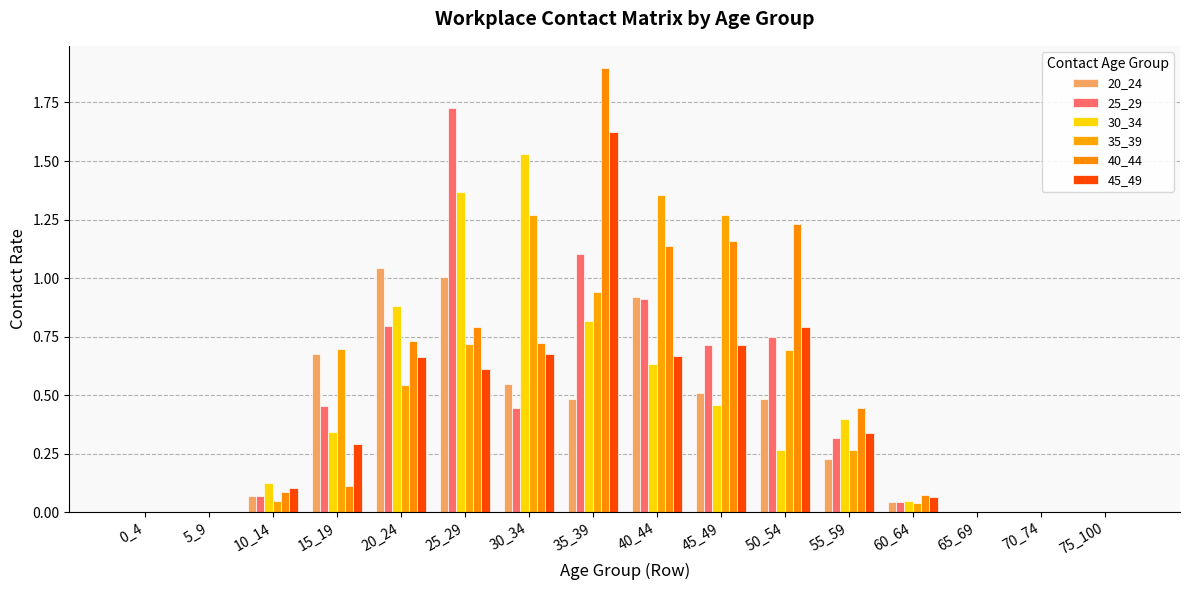

Which series has the largest total across all categories?

40_44